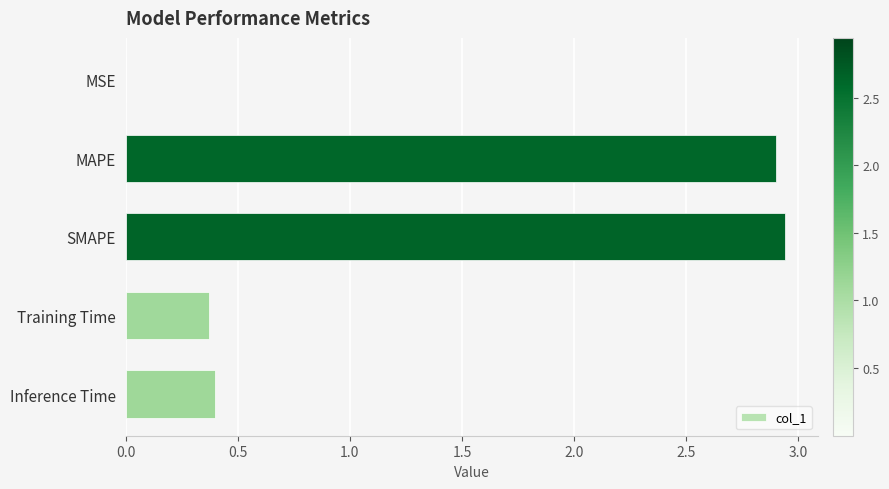

What is the sum of all values?

6.6